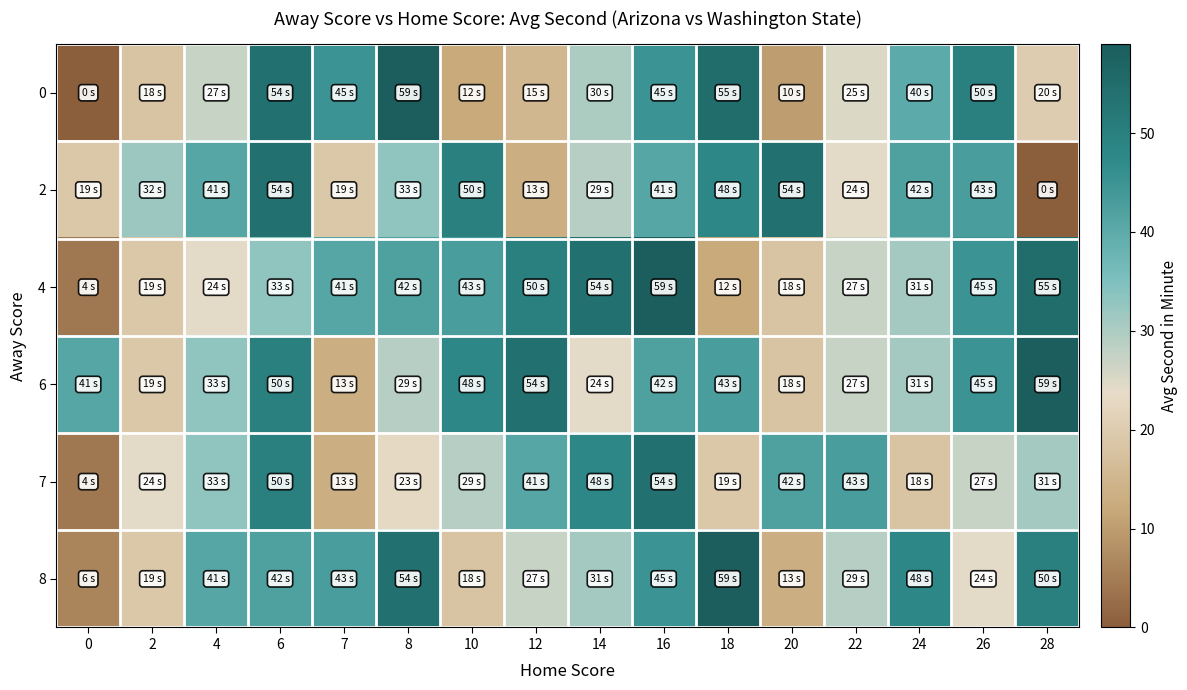

Between 7 and 24, which is larger?

7